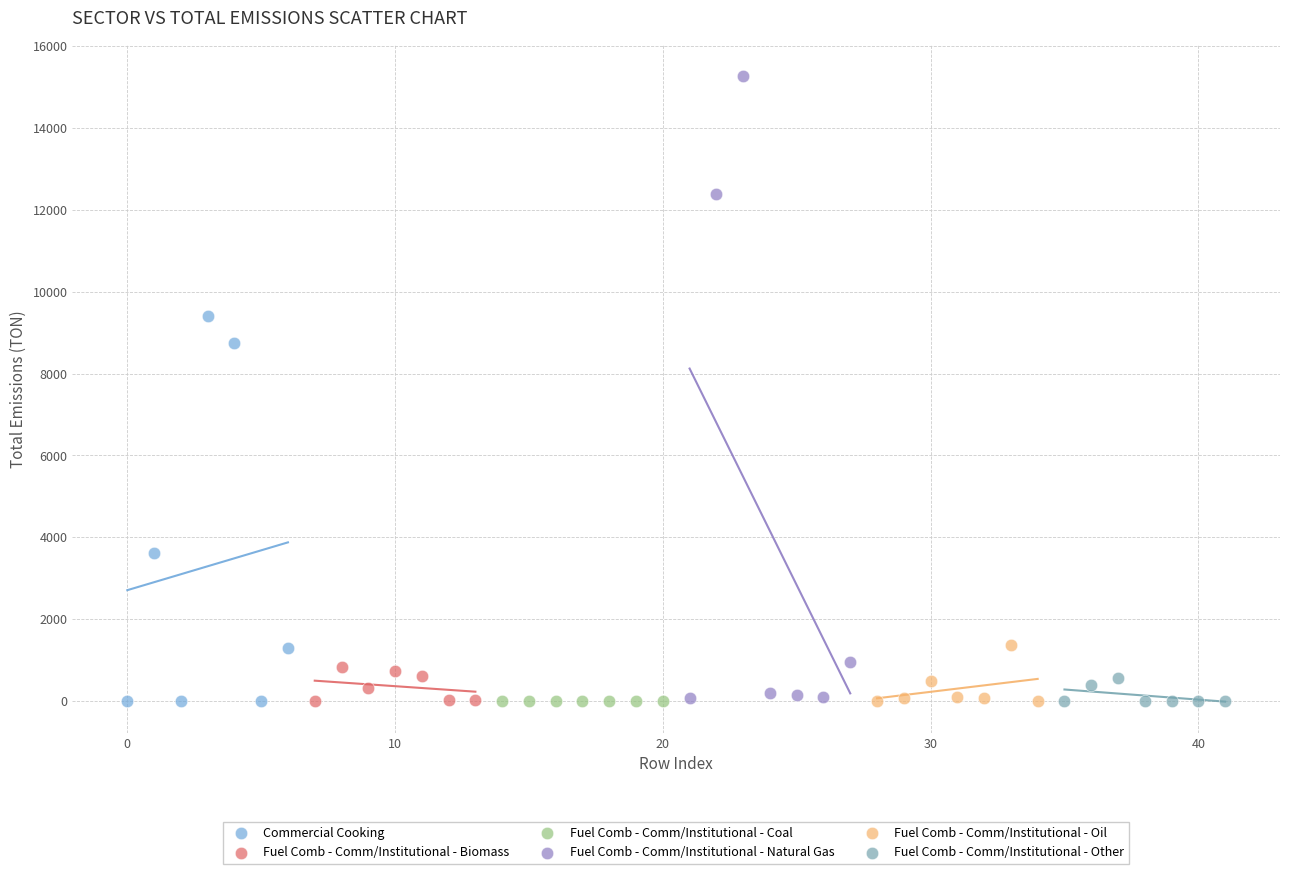

What are all the series names shown in the legend?

Commercial Cooking, Fuel Comb - Comm/Institutional - Biomass, Fuel Comb - Comm/Institutional - Coal, Fuel Comb - Comm/Institutional - Natural Gas, Fuel Comb - Comm/Institutional - Oil, Fuel Comb - Comm/Institutional - Other